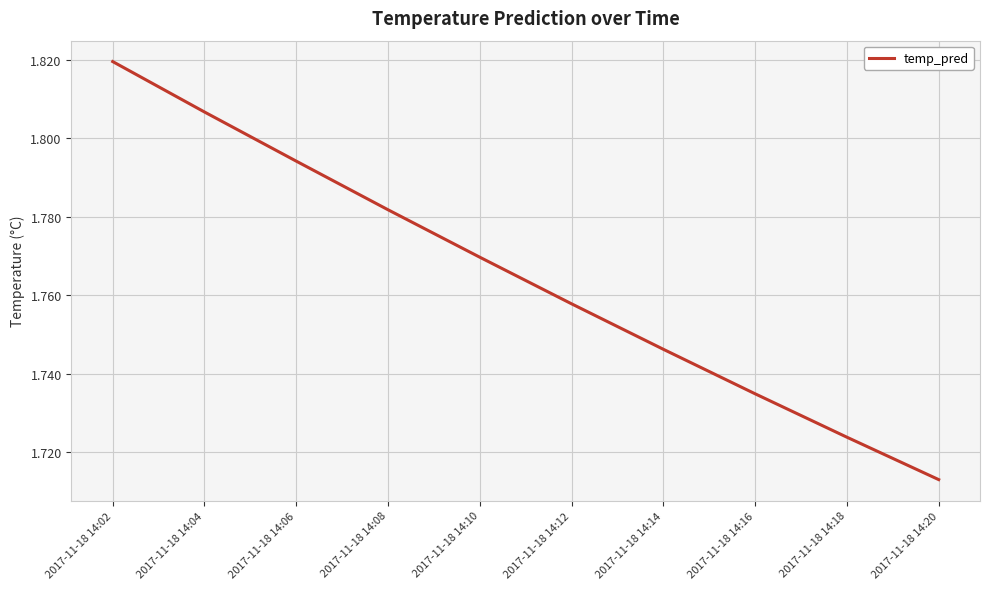

Rank the categories by value from lowest to highest.

2017-11-18 14:20, 2017-11-18 14:18, 2017-11-18 14:16, 2017-11-18 14:14, 2017-11-18 14:12, 2017-11-18 14:10, 2017-11-18 14:08, 2017-11-18 14:06, 2017-11-18 14:04, 2017-11-18 14:02